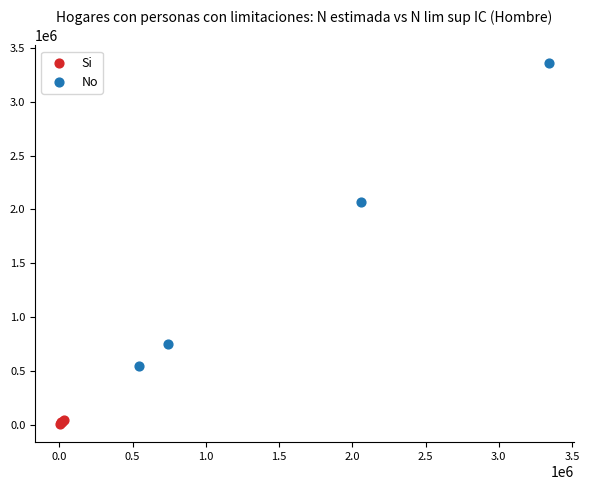

Which series reaches the minimum Y coordinate?

Si